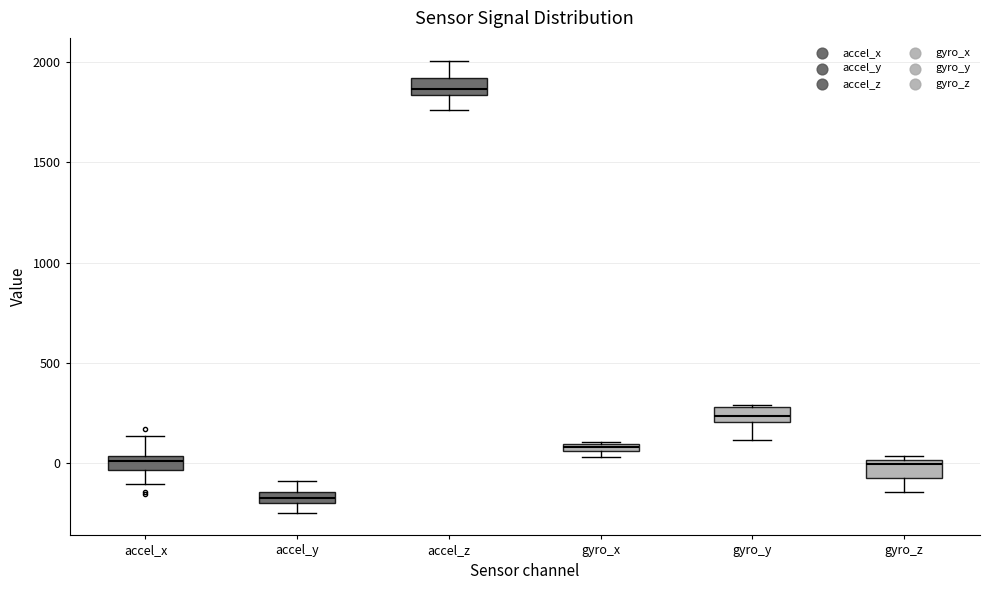

Where is the upper edge of the box for gyro_x on the y-axis? The values are not printed on the chart, so give them approximately, as read against the axis.

100